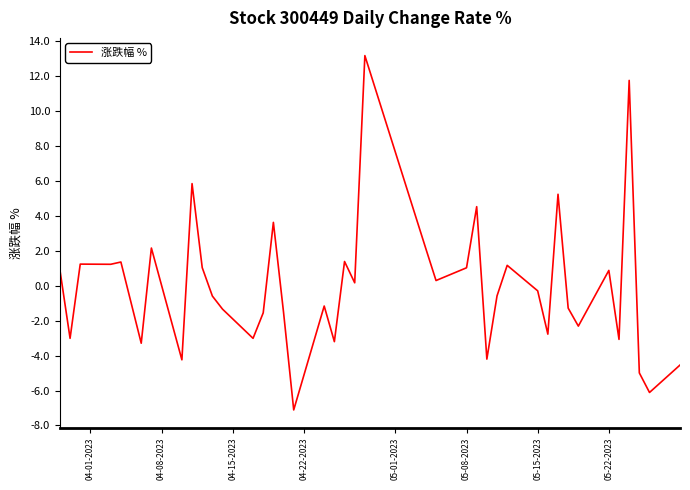

What is the maximum value shown in the chart?

13.2